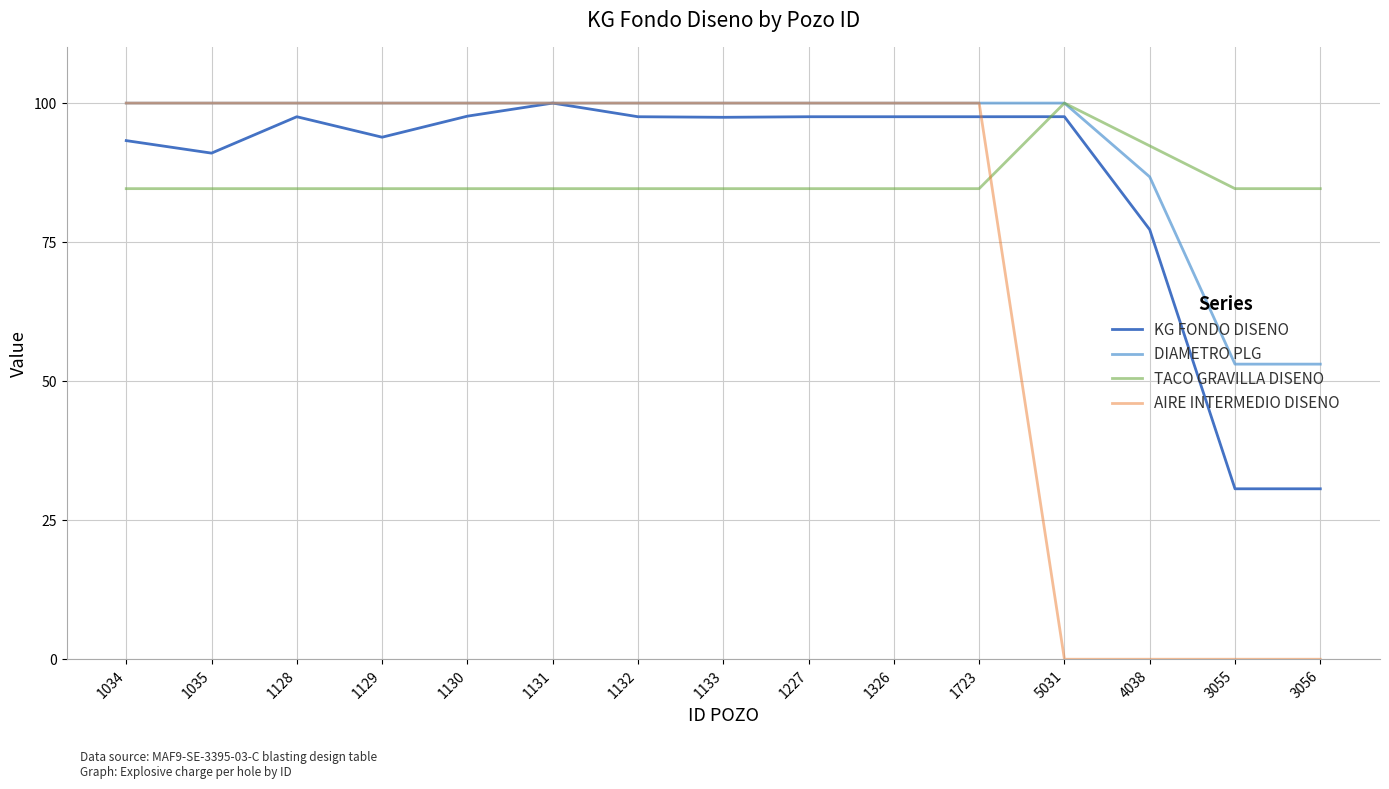

At 3056, list the series in order from smallest to largest.

AIRE INTERMEDIO DISENO, KG FONDO DISENO, DIAMETRO PLG, TACO GRAVILLA DISENO